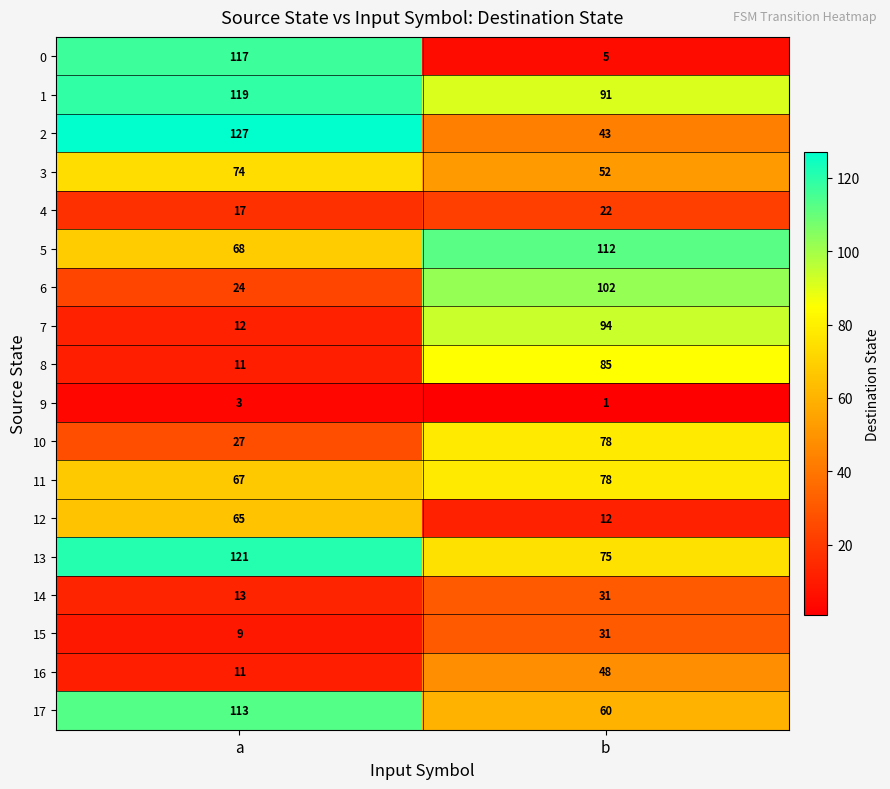

Where is 4 nearest to the value 19?

a